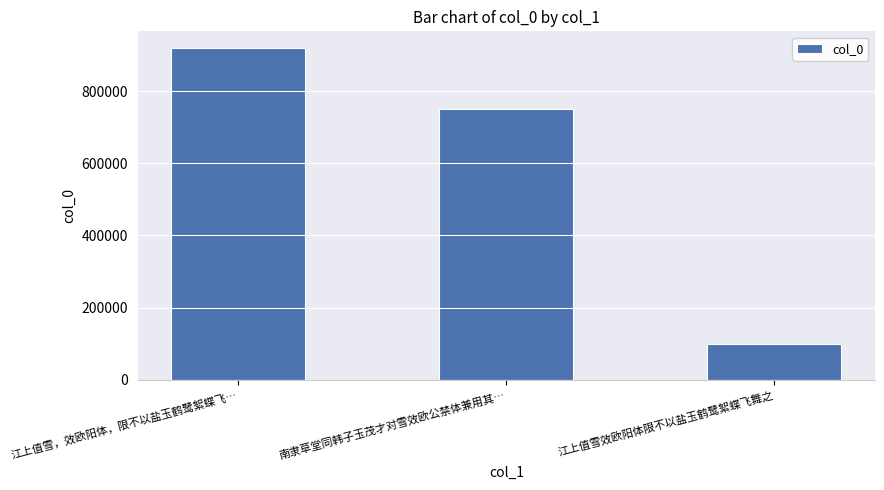

Reading right to left, list all the values displayed in this chart.

江上值雪效欧阳体限不以盐玉鹤鹭絮蝶飞舞之=99528	南隶草堂同韩子玉茂才对雪效欧公禁体兼用其…=751524	江上值雪，效欧阳体，限不以盐玉鹤鹭絮蝶飞…=920135